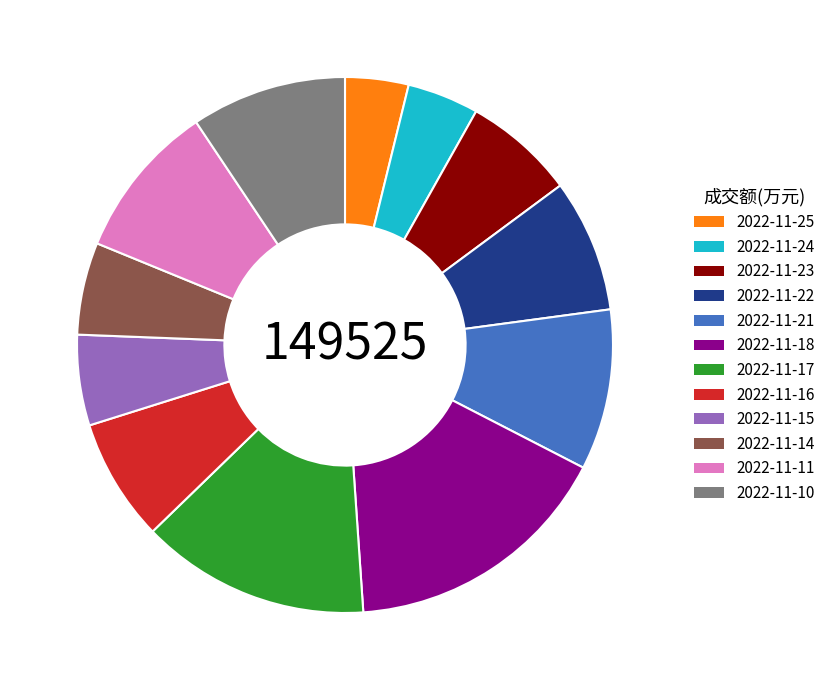

Approximately how many times larger is the value at 2022-11-14 compared to 2022-11-25?

1.5